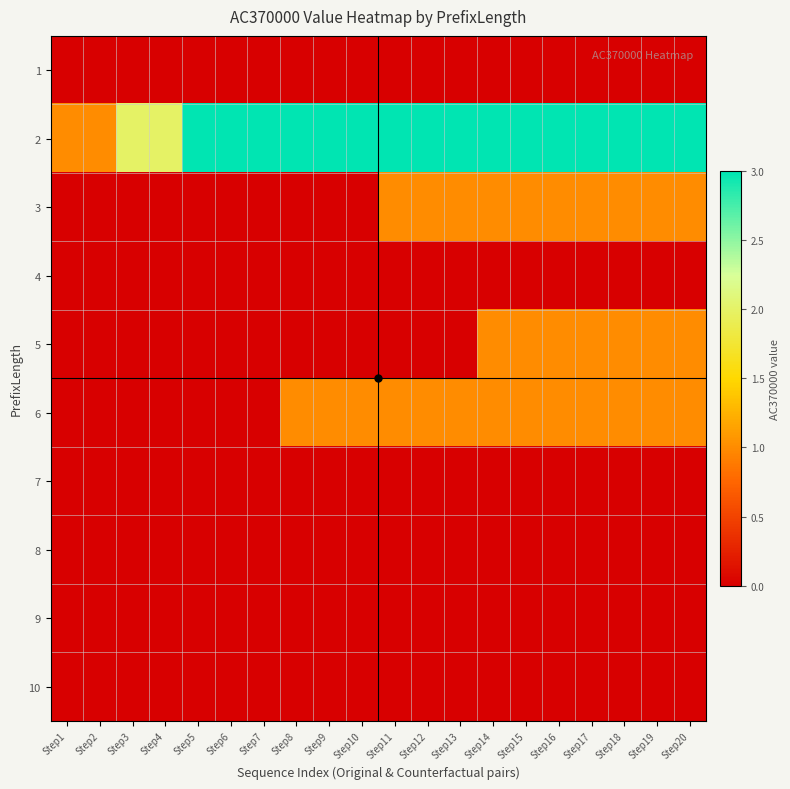

List the series in order of their peak value, lowest first.

1, 4, 7, 8, 9, 10, 3, 5, 6, 2